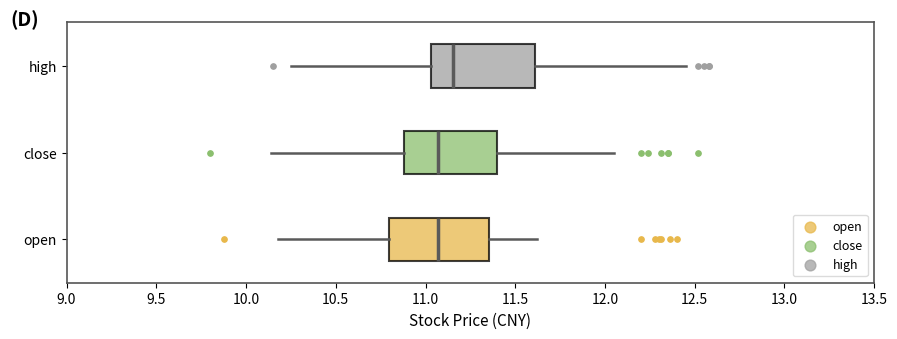

Where does the left whisker of the box for high end on the x-axis? The values are not printed on the chart, so give them approximately, as read against the axis.

10.25